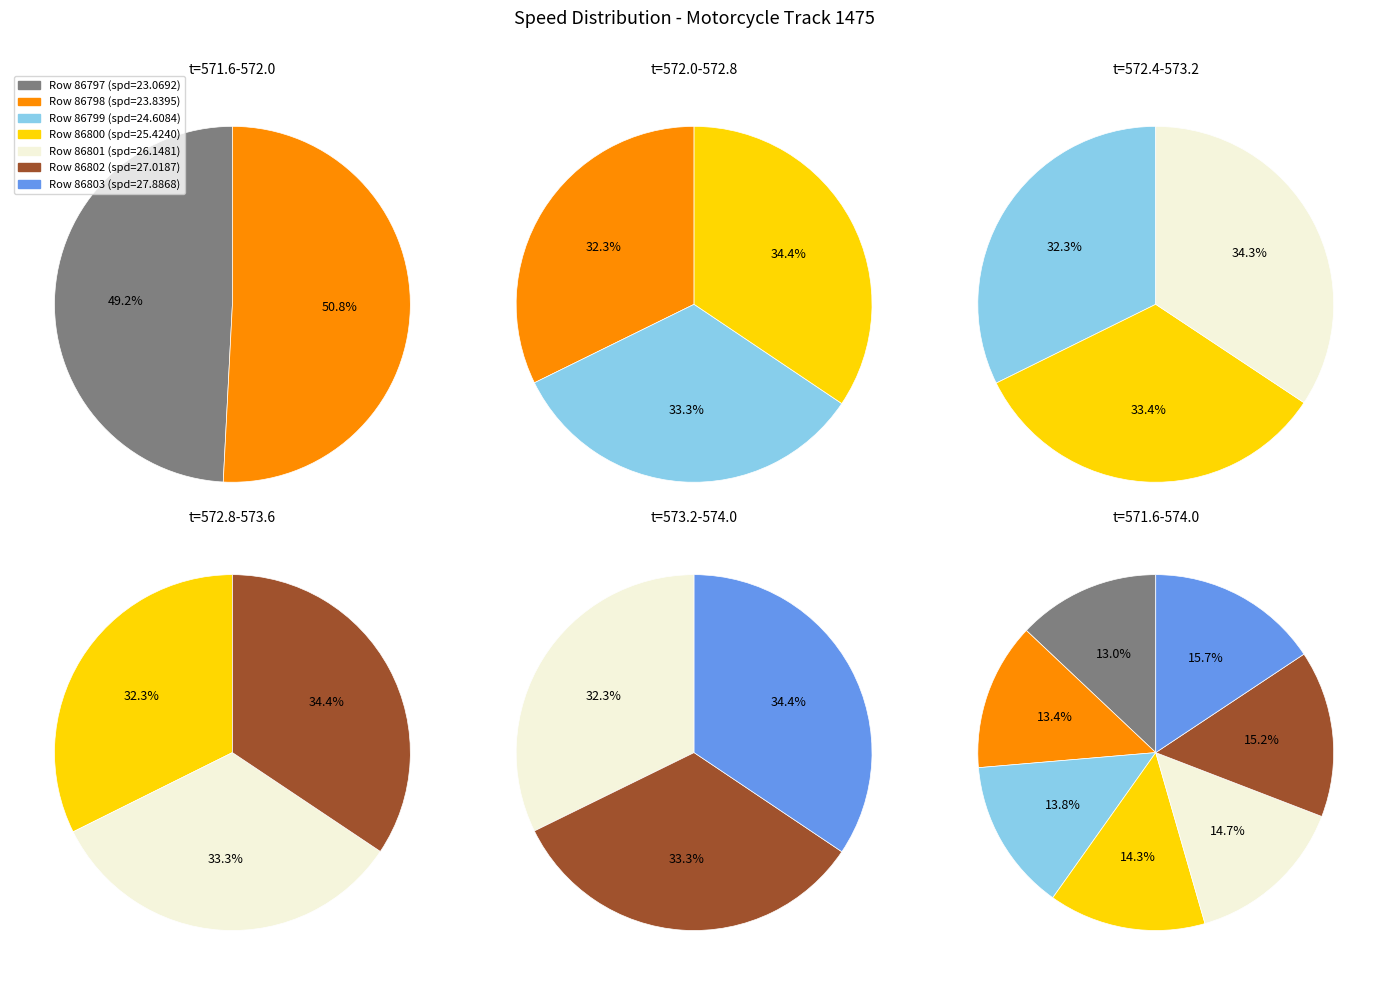

What is the ratio of the value at 86798 to the value at 86800?

0.9